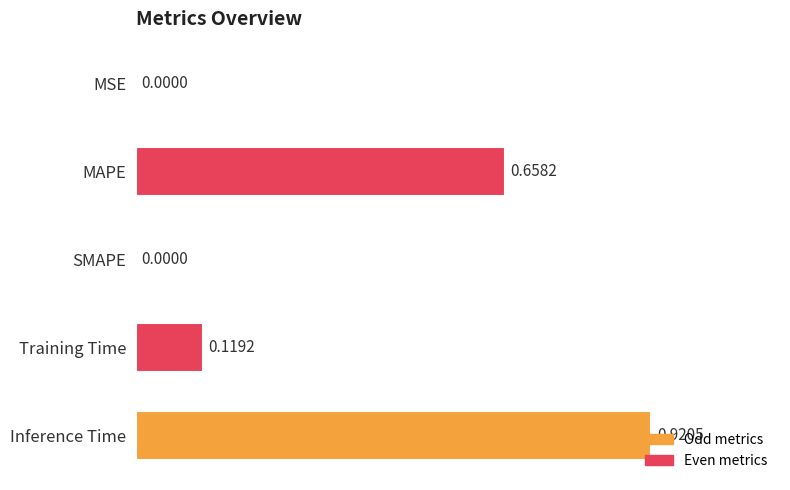

At which category does the chart reach its peak across all series?

Inference Time